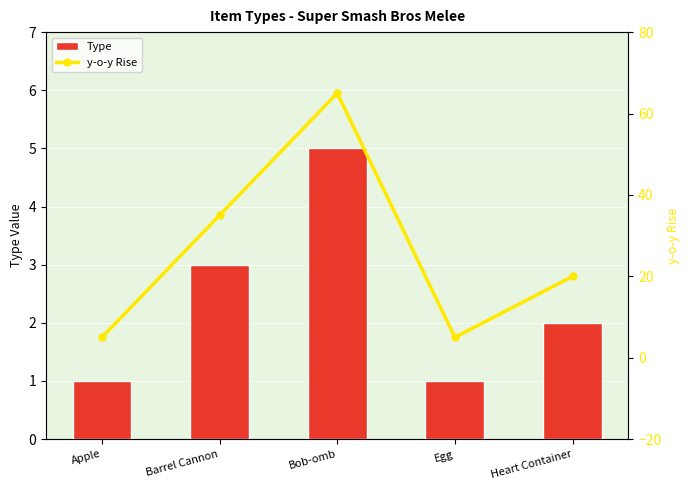

Read the y-o-y Rise value at Apple.

5